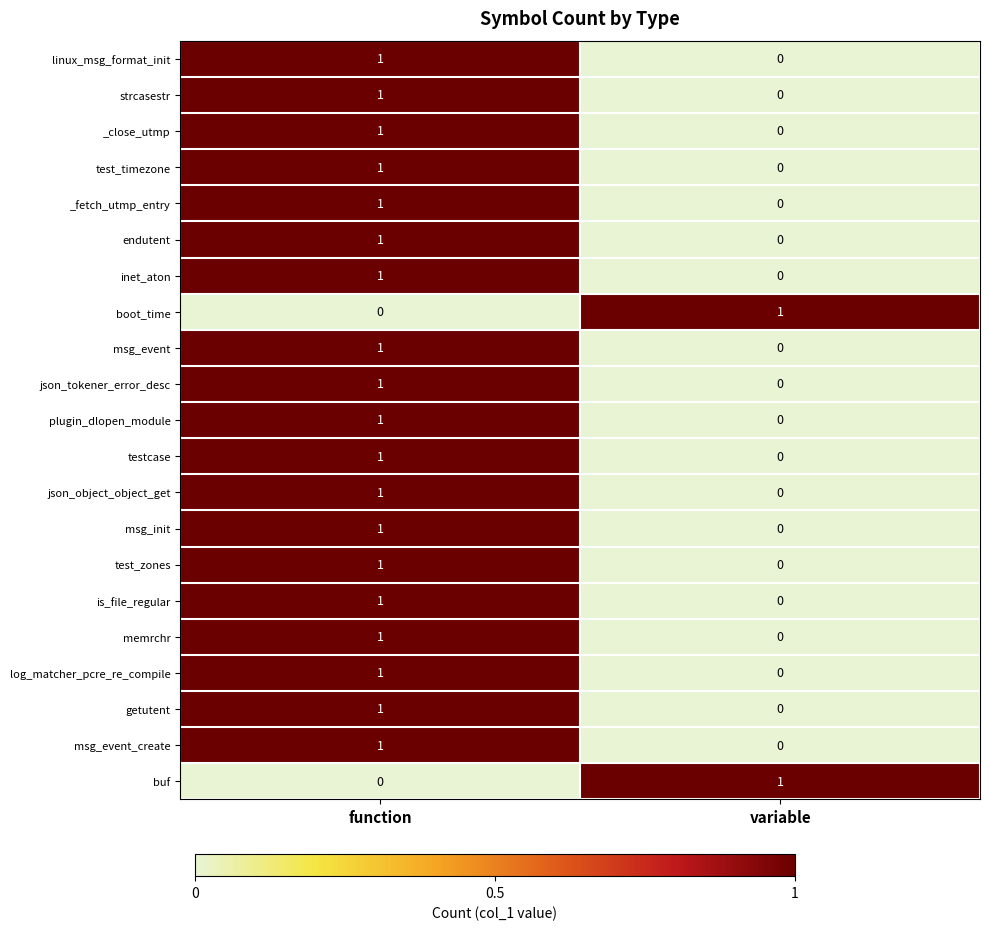

At which label does msg_event reach its minimum?

variable